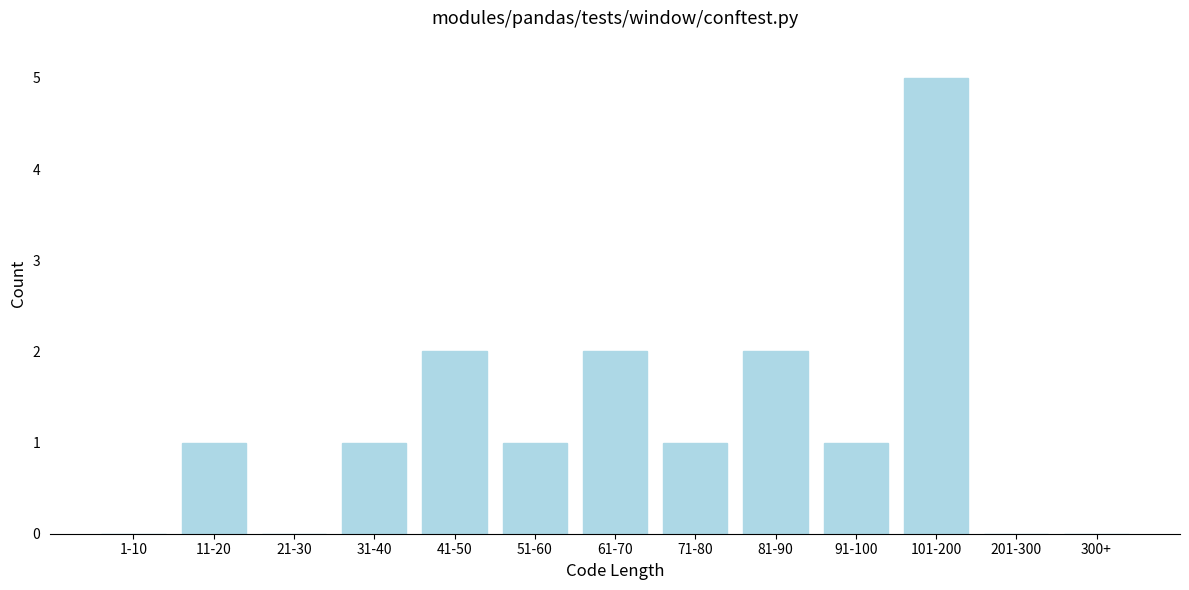

Reading right to left, transcribe all the data shown in this chart.

300+=0	201-300=0	101-200=5	91-100=1	81-90=2	71-80=1	61-70=2	51-60=1	41-50=2	31-40=1	21-30=0	11-20=1	1-10=0